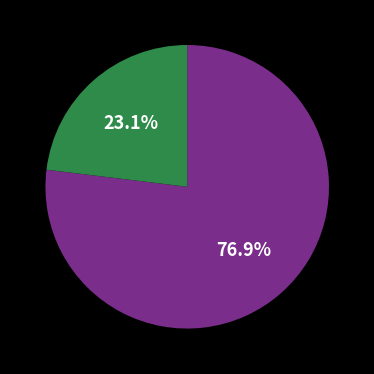

Is there any slice that represents more than half of the pie?

Yes